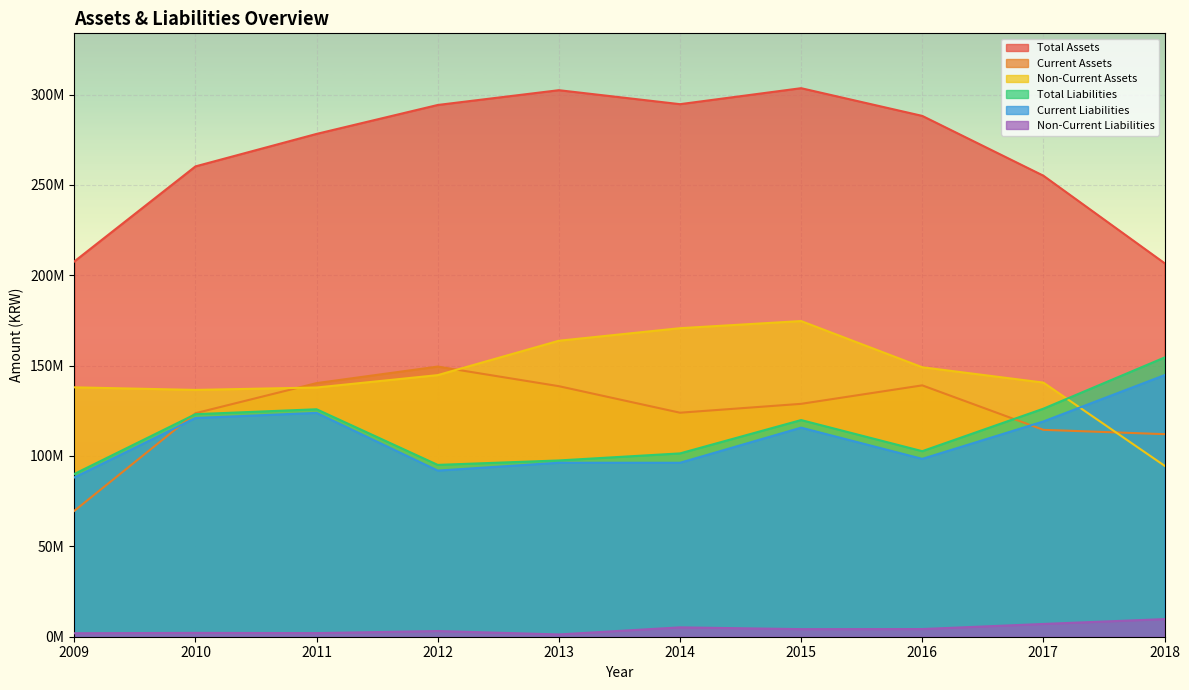

At which label does Non-Current Assets first exceed 144743512?

2013